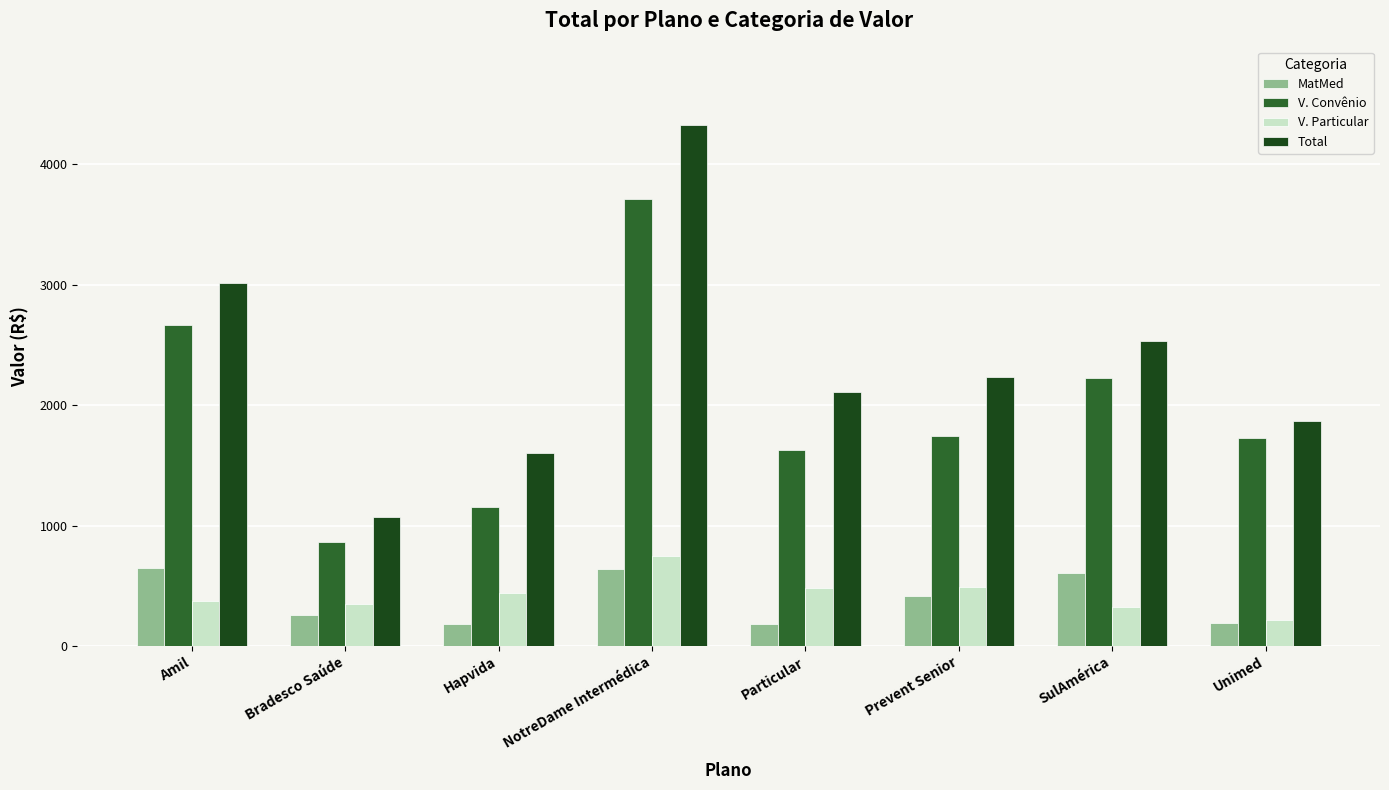

True or false: V. Particular has a value of 535.0 at Bradesco Saúde.

False